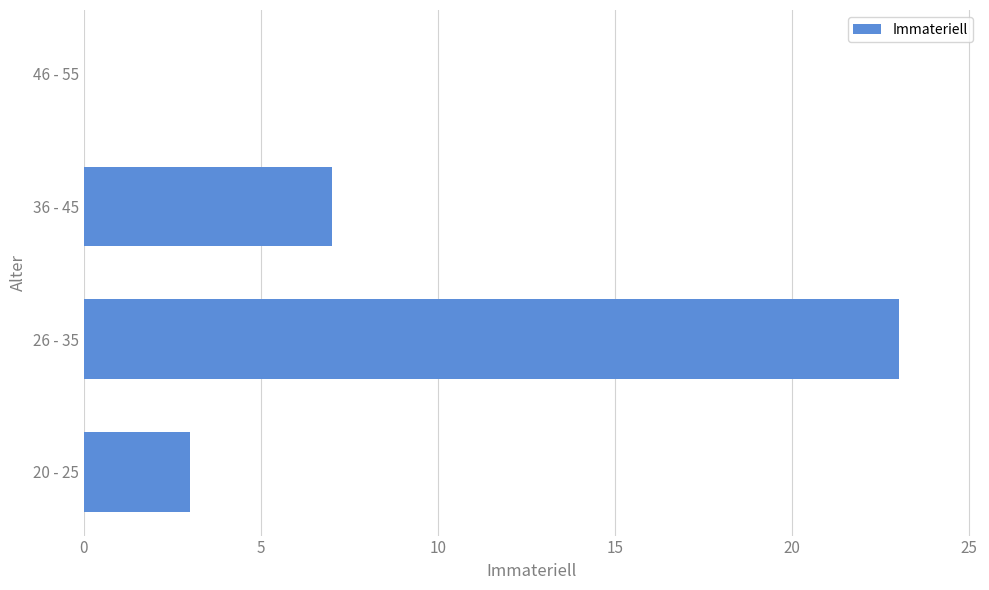

What is the change in value from 26 - 35 to 36 - 45?

-16